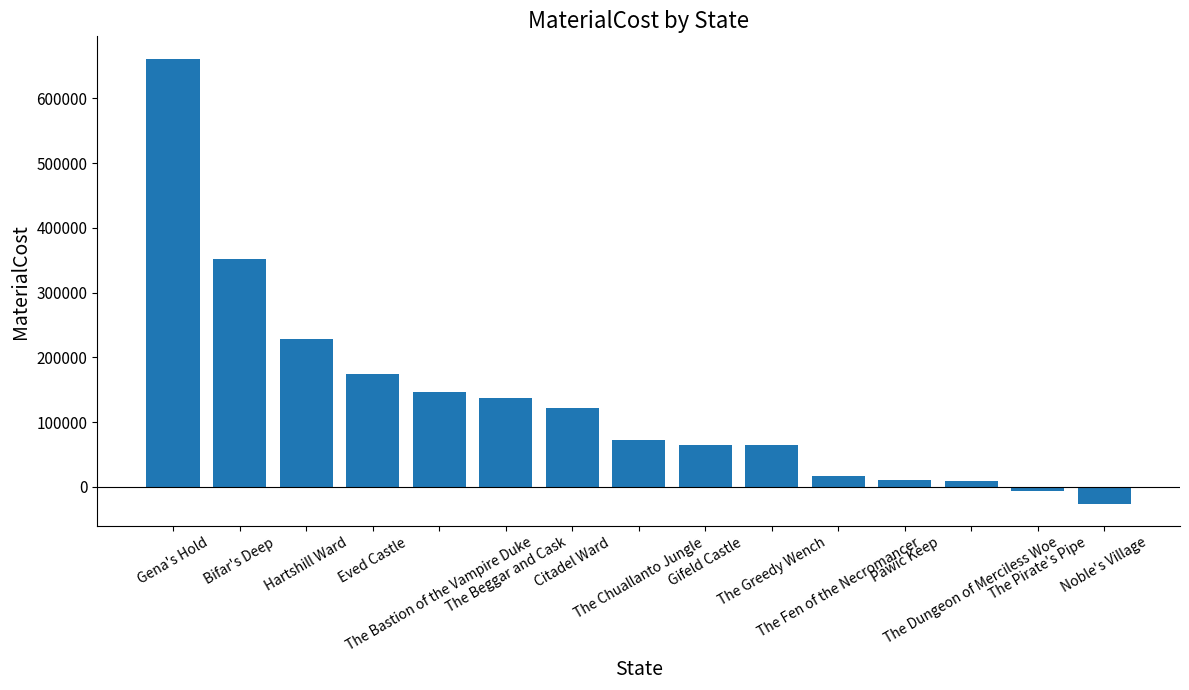

What is the change in value from Hartshill Ward to Gifeld Castle?

-163500.5